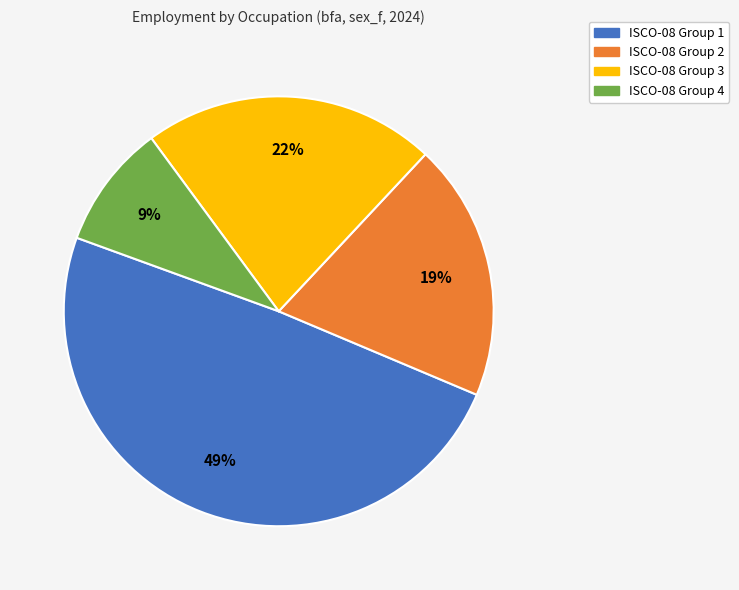

Is there any slice that represents more than half of the pie?

No